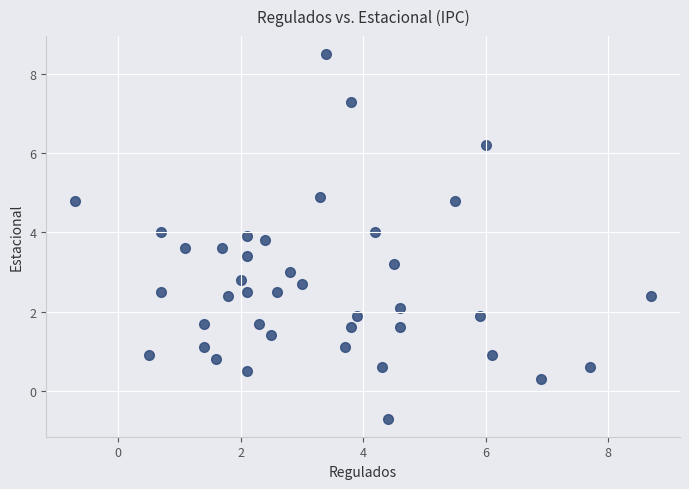

What is the range of Y values (max minus min)?

9.2